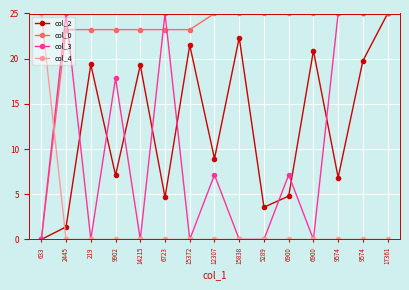

In col_3, how many points are lower than both neighbors (excluding endpoints)?

4